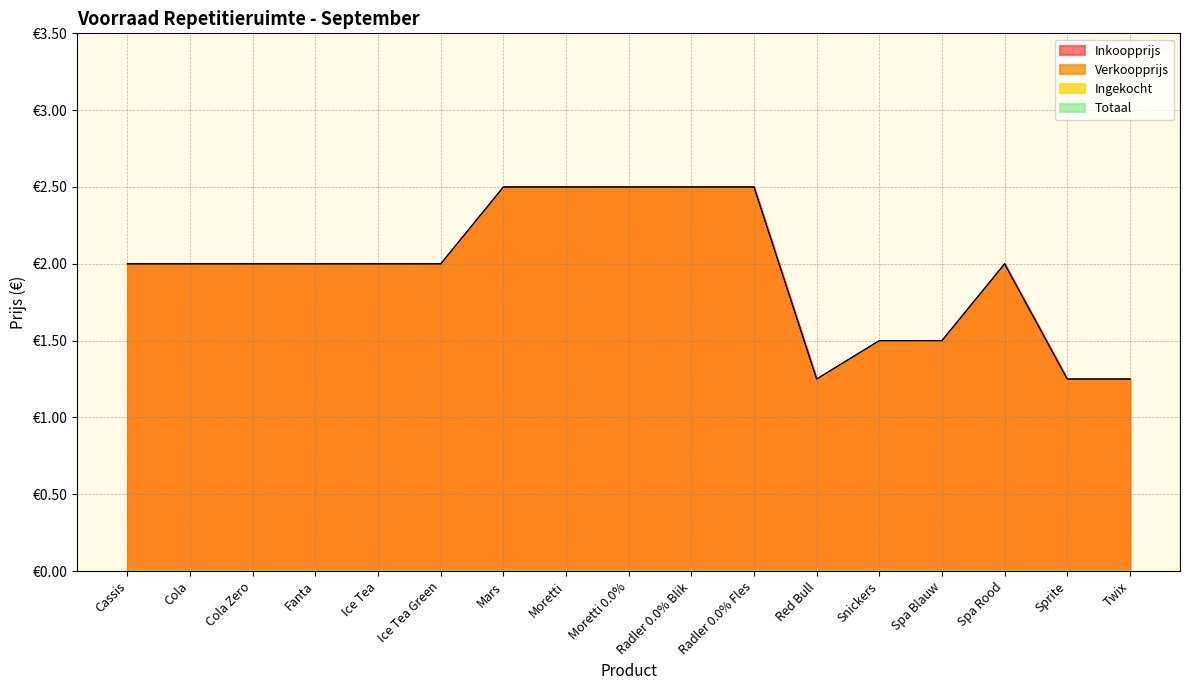

Does the chart have visible grid lines?

Yes